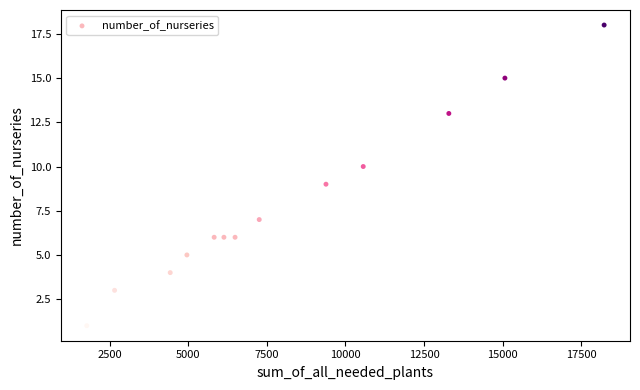

What is the range of X values (max minus min)?

16461